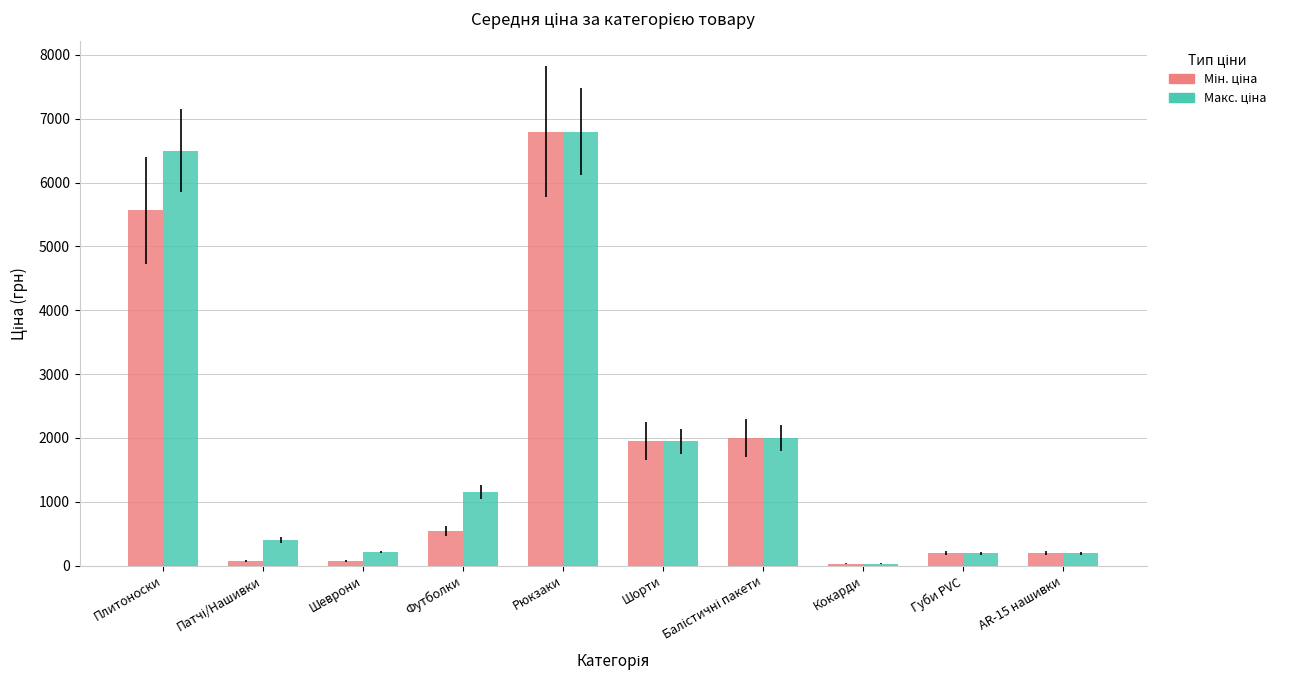

What is the total value across all series at Губи PVC?

384